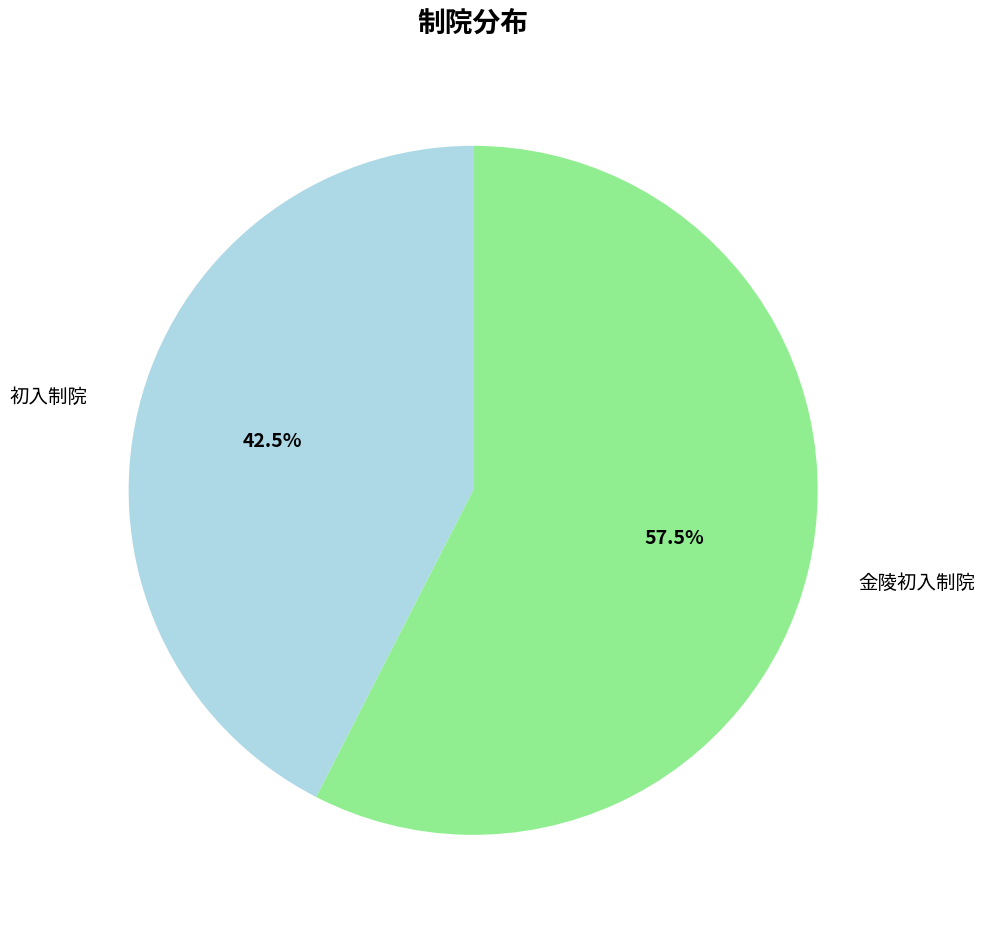

Does any single category account for the majority?

Yes